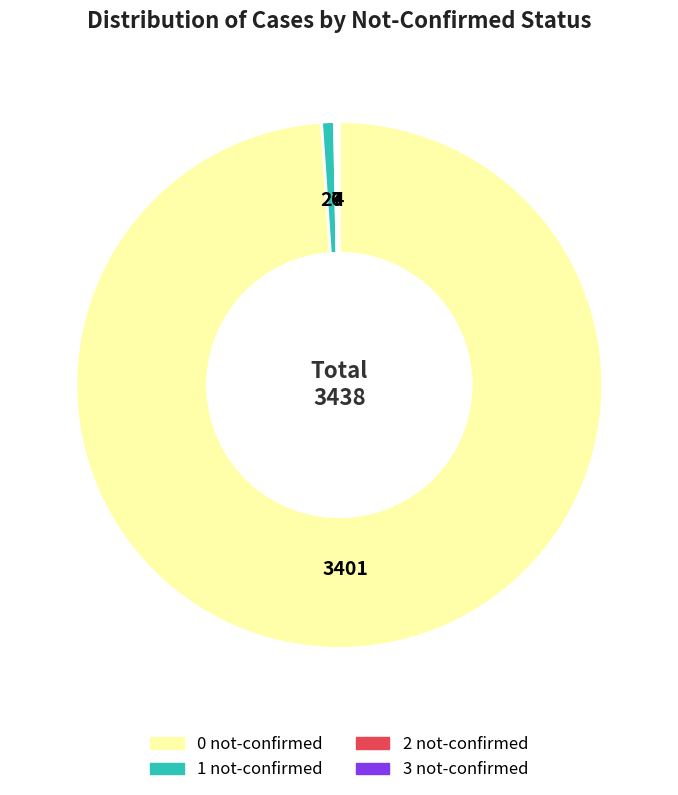

The 0 not-confirmed slice represents 99% of the pie. True or false?

True